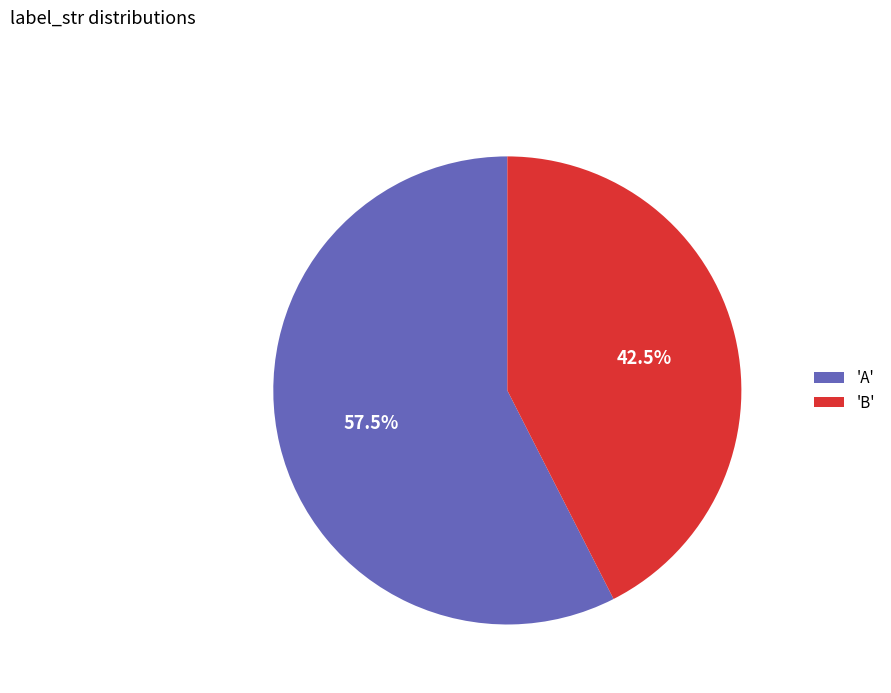

Which slice represents more than half of the pie?

'A'